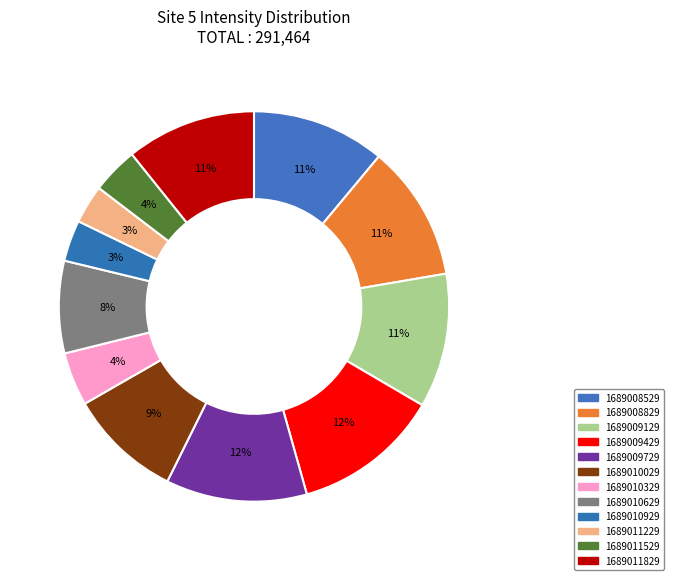

How many segments does this pie chart have?

12